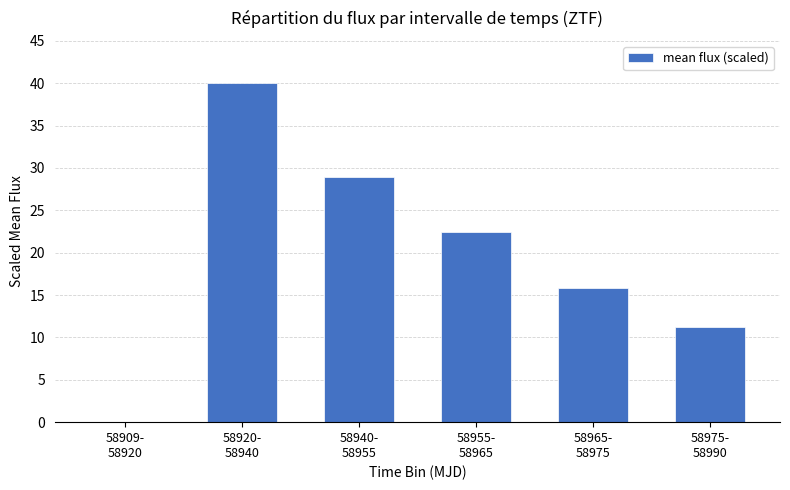

Where does the data first go above 22?

58920-
58940